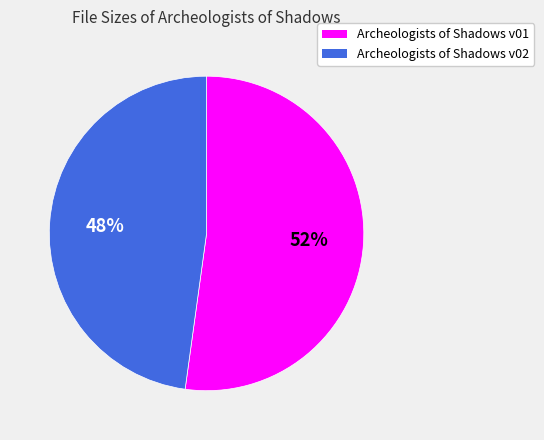

What is the ratio of the value at Archeologists of Shadows v02 to the value at Archeologists of Shadows v01?

0.9